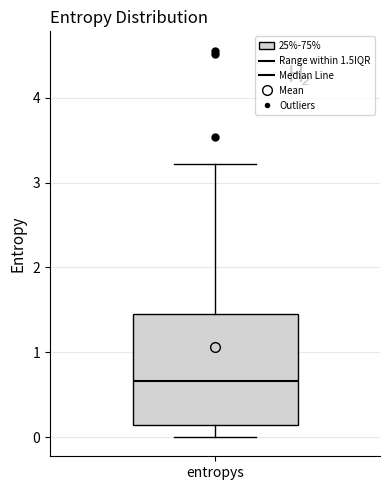

Where is the lower edge of the box for entropys on the y-axis? The values are not printed on the chart, so give them approximately, as read against the axis.

0.1